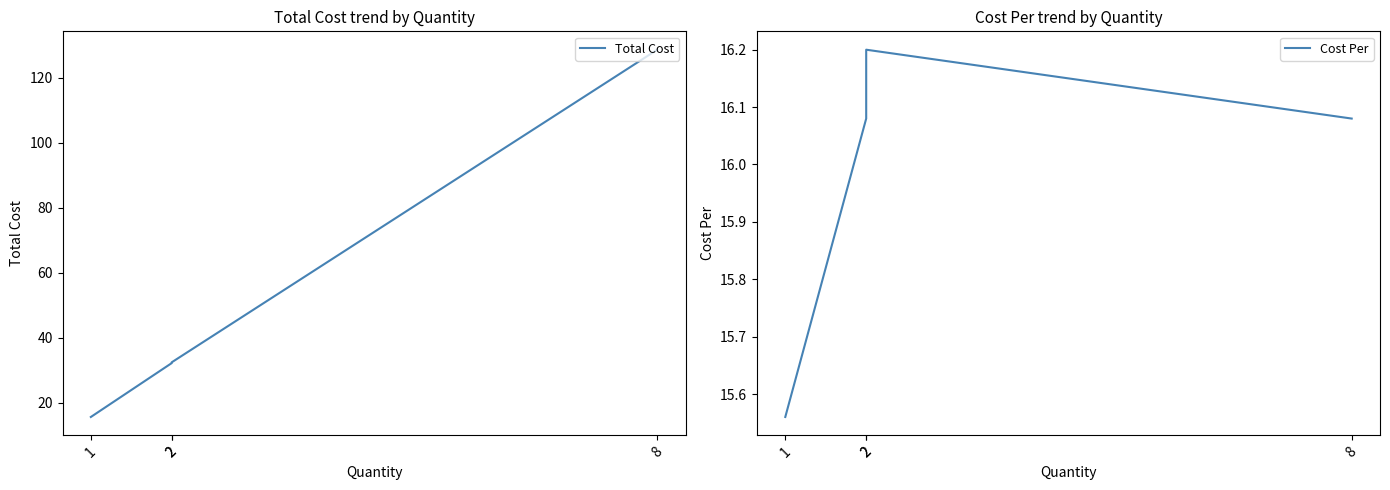

Where does the Total Cost series first go above 32?

8